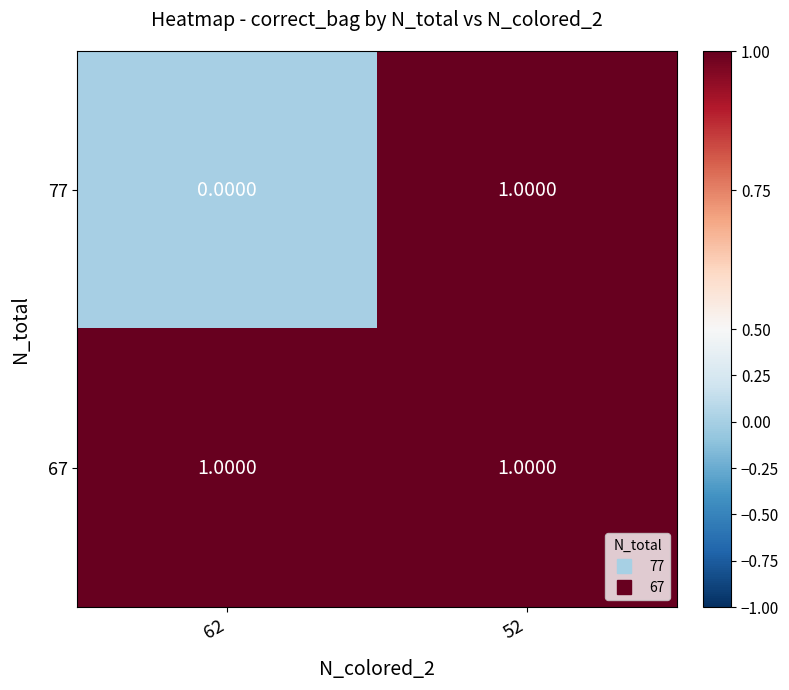

At which category is the sum across all series the highest?

52